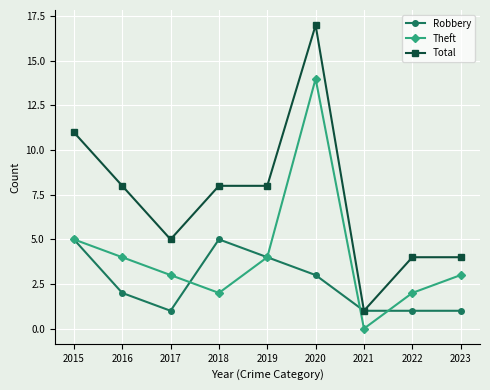

True or false: Total has more than 0 interior local peaks.

True